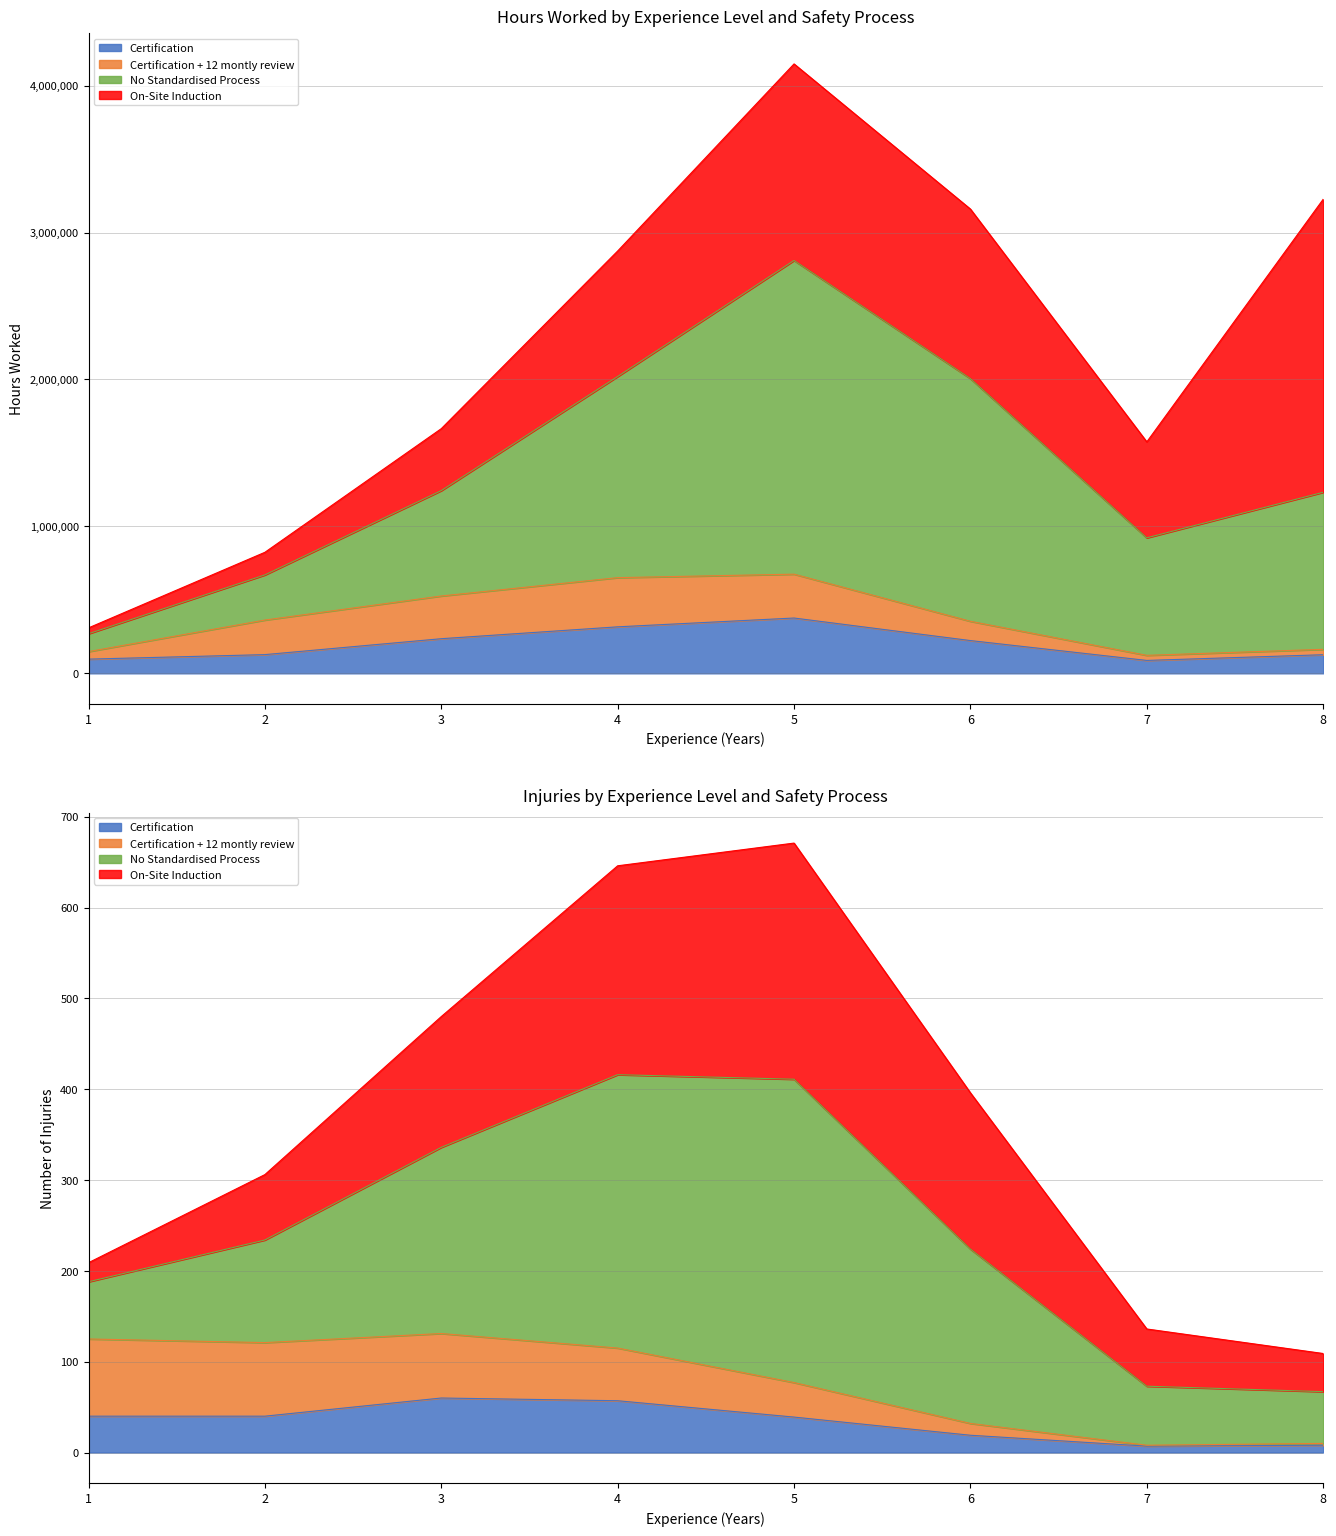

True or false: Certification + 12 montly review and Certification intersect in this chart.

True